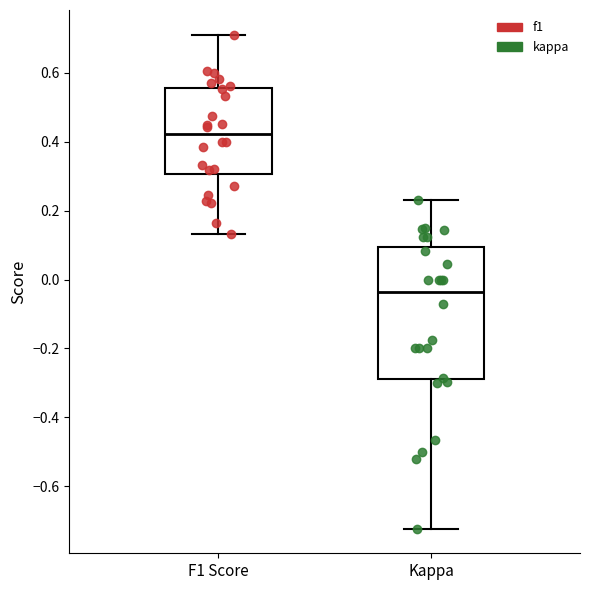

Which box is the tallest, from its lower edge to its upper edge?

Kappa